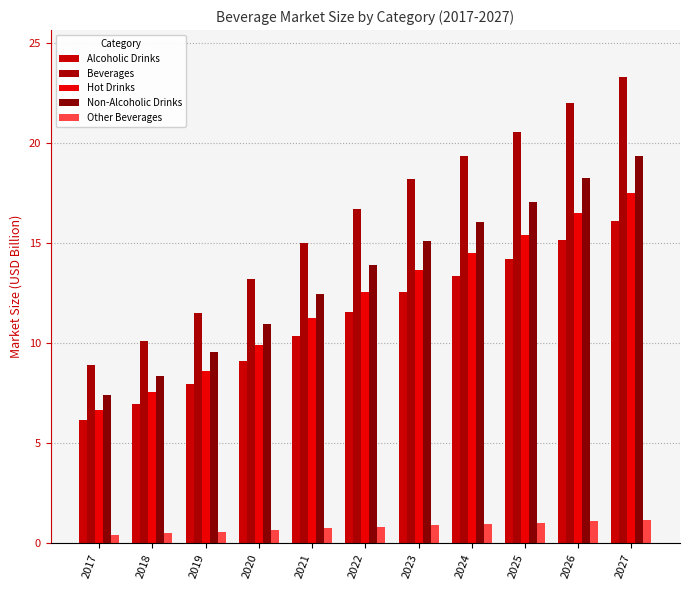

How many bars are there in total?

55